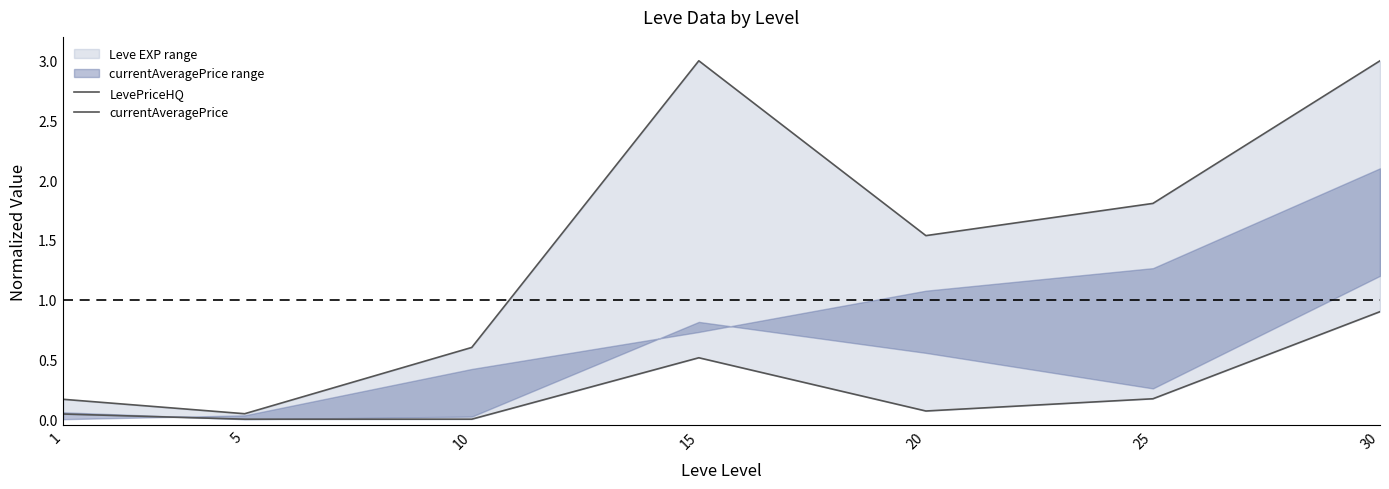

List the labels in order of LevePriceHQ value, largest first.

15, 30, 25, 20, 10, 1, 5